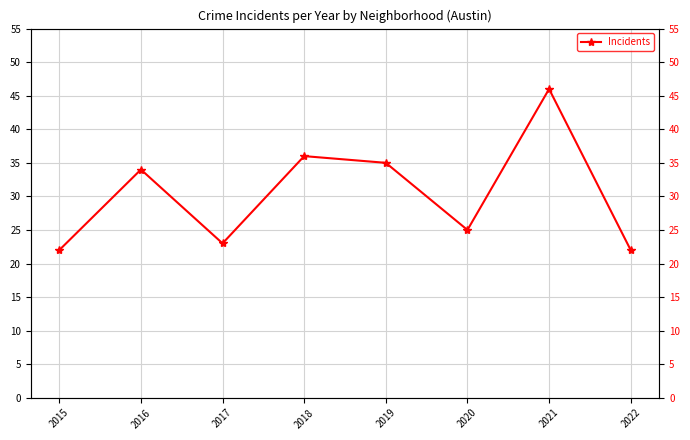

Does the chart display data point markers on the line(s)?

Yes